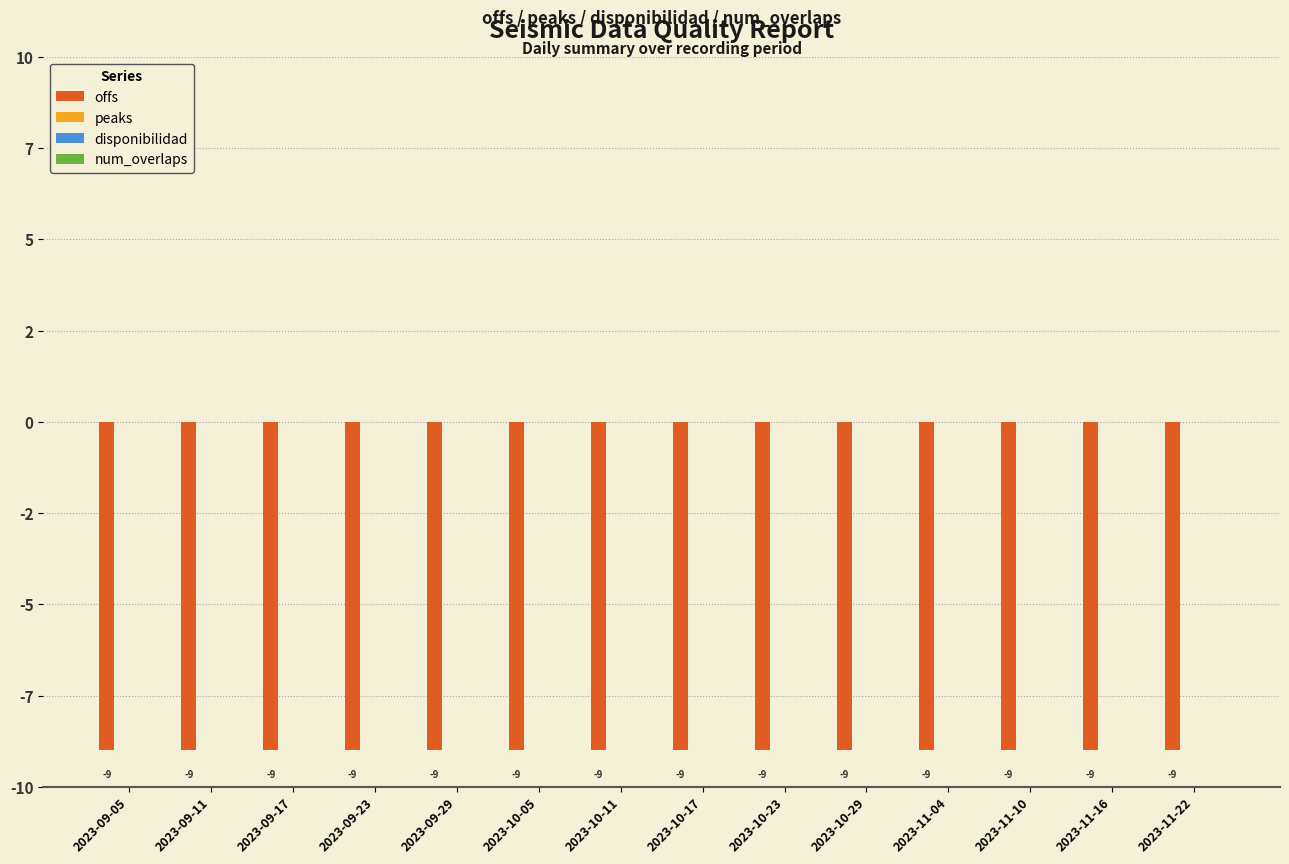

At how many categories does at least one series exceed -8?

14